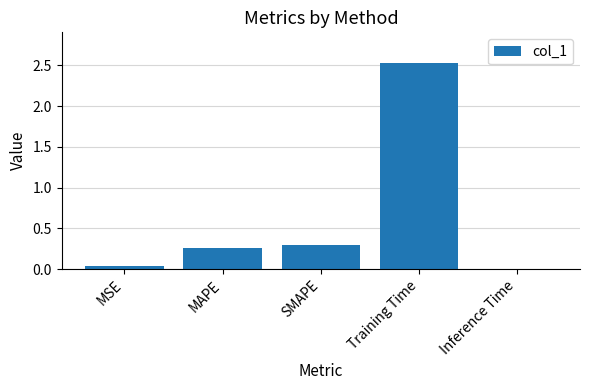

What is the approximate value at Training Time?

2.5